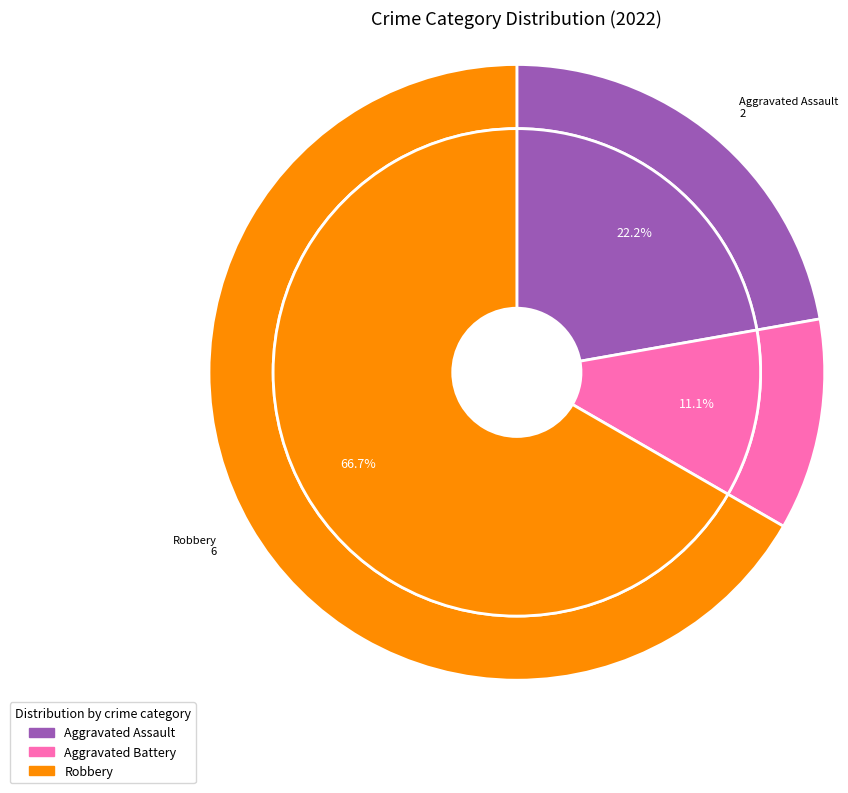

To the nearest percent, what percentage of the pie is Aggravated Assault?

22%